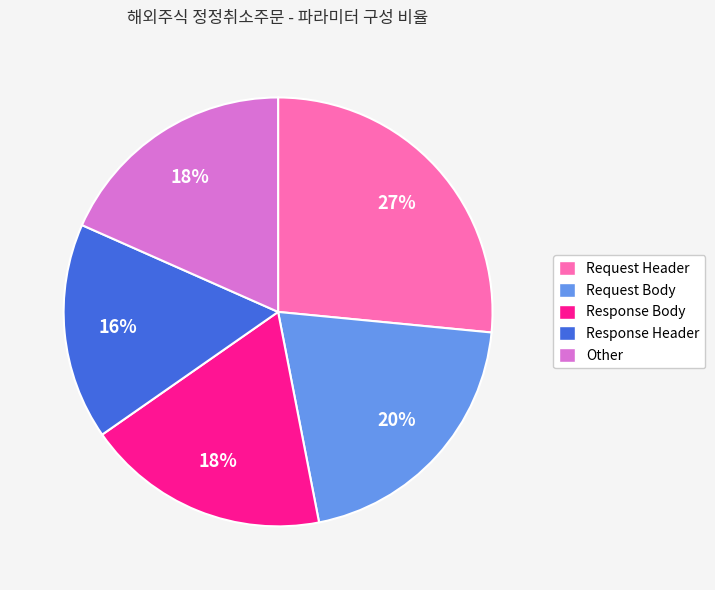

Which slice is the largest?

Request Header